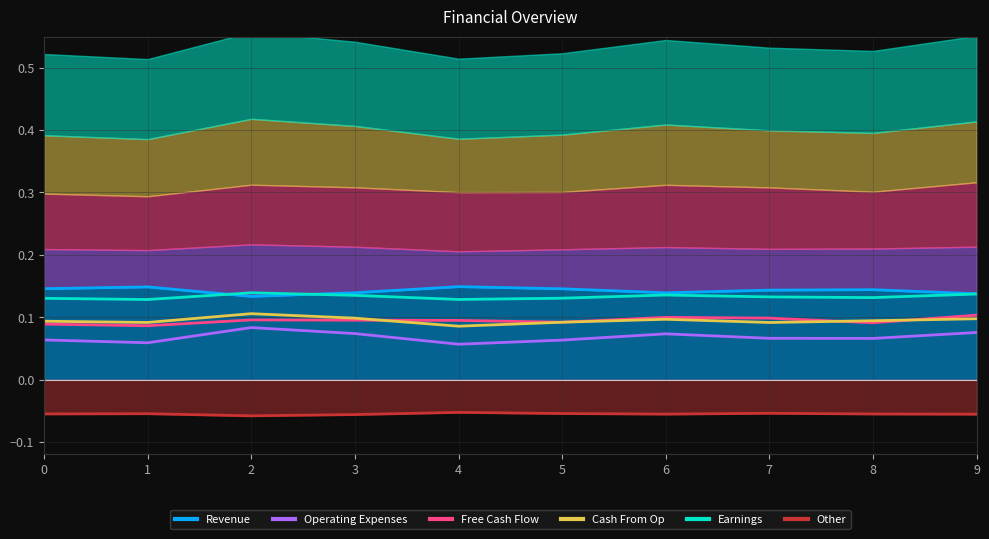

What is the sum of all Free Cash Flow values?

0.9